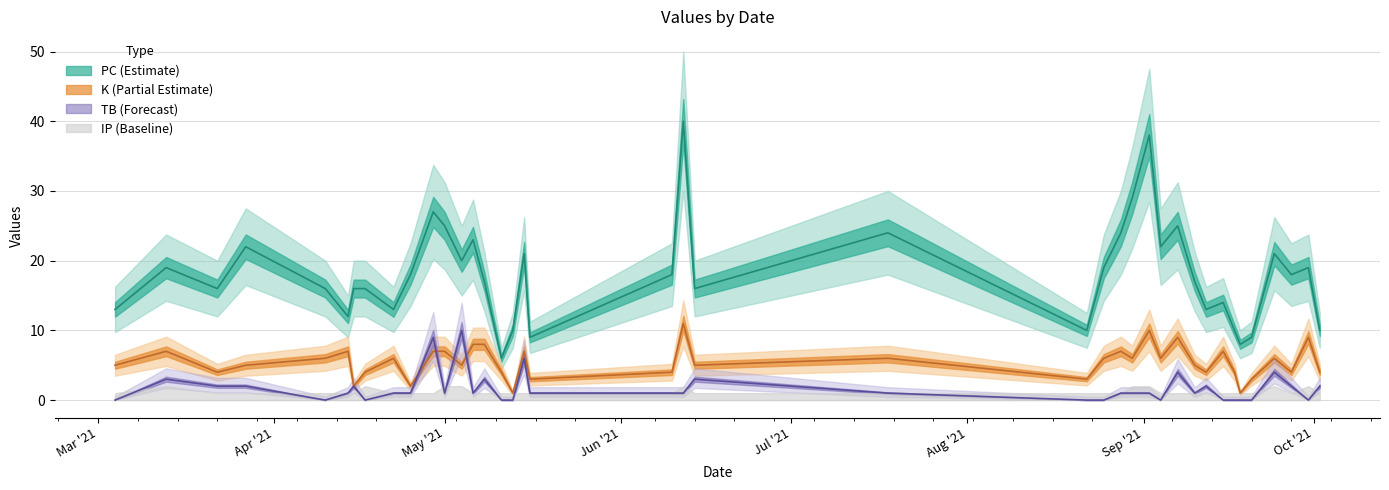

Which series has the largest range (max minus min)?

PC